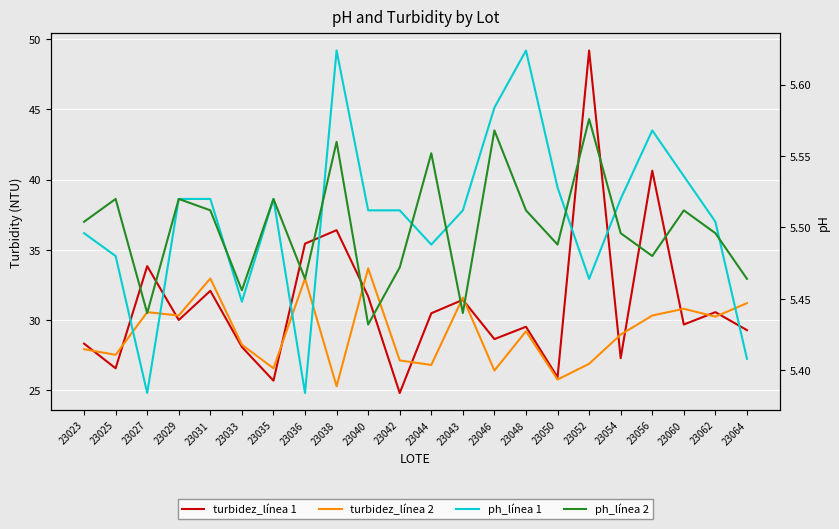

At which category does turbidez_línea 2 reach its first local valley?

23025